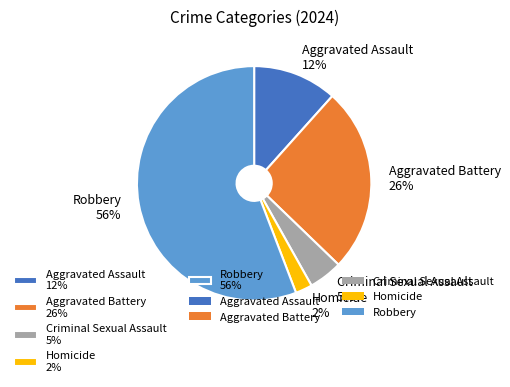

Does Aggravated Battery represent more than half of the total?

No